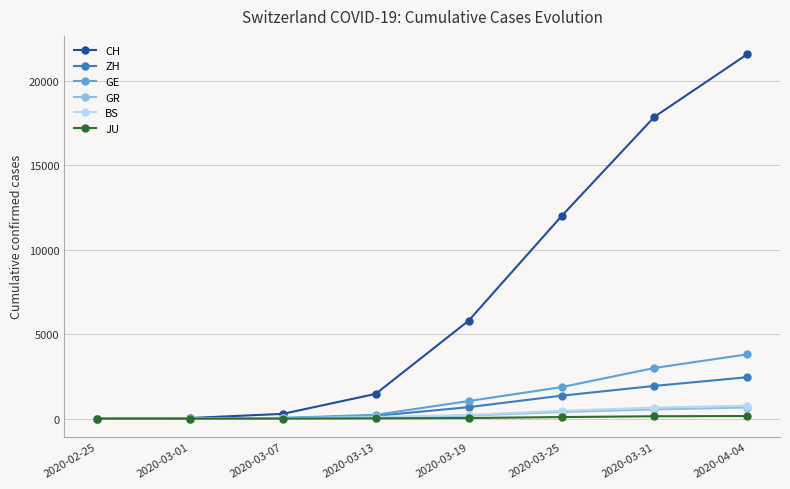

What is the total value across all series at 2020-03-25?

16155